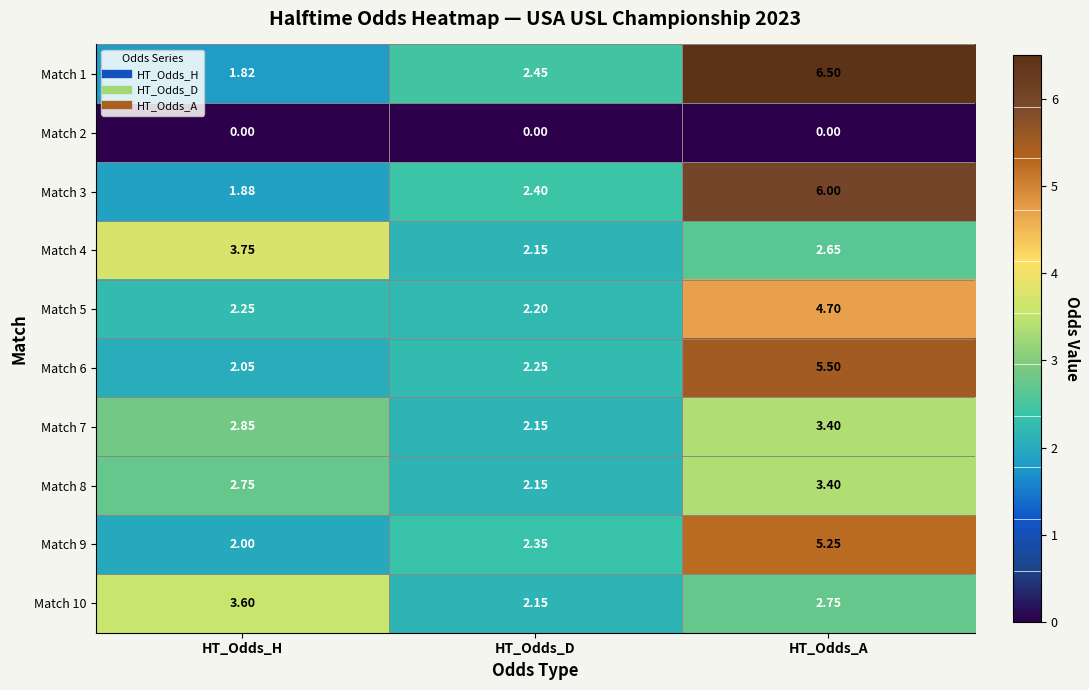

Where is Match 1 nearest to the value 4?

HT_Odds_D